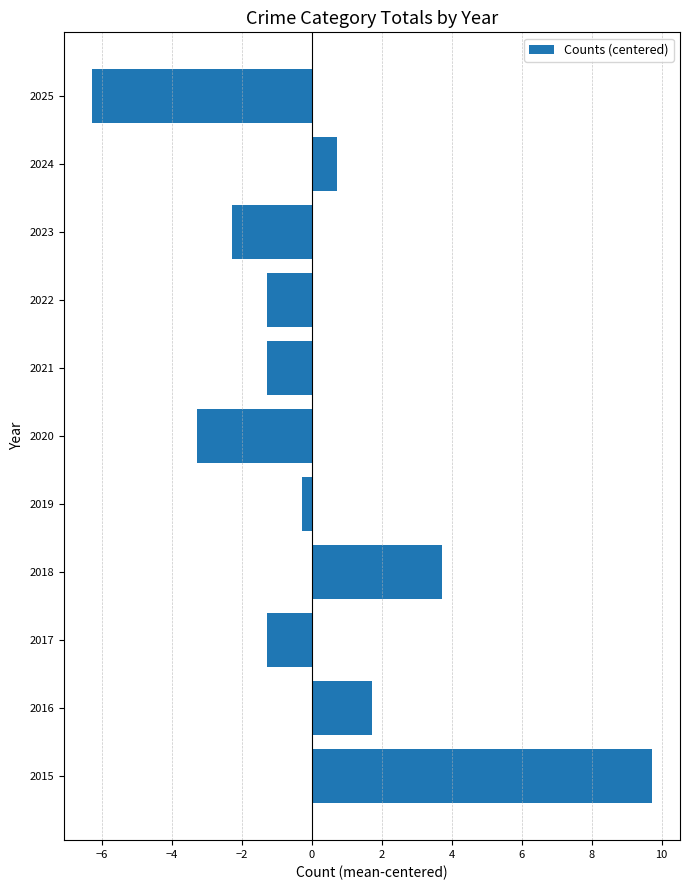

What is the smallest value displayed?

-6.3